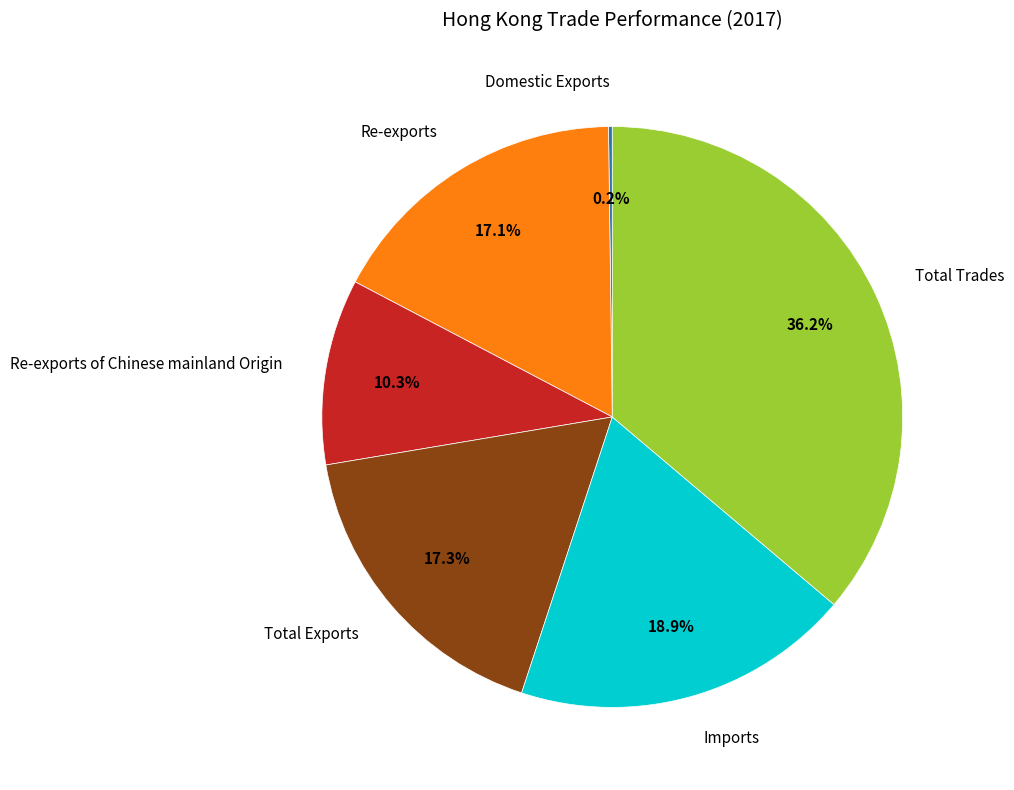

Does any single category account for the majority?

No